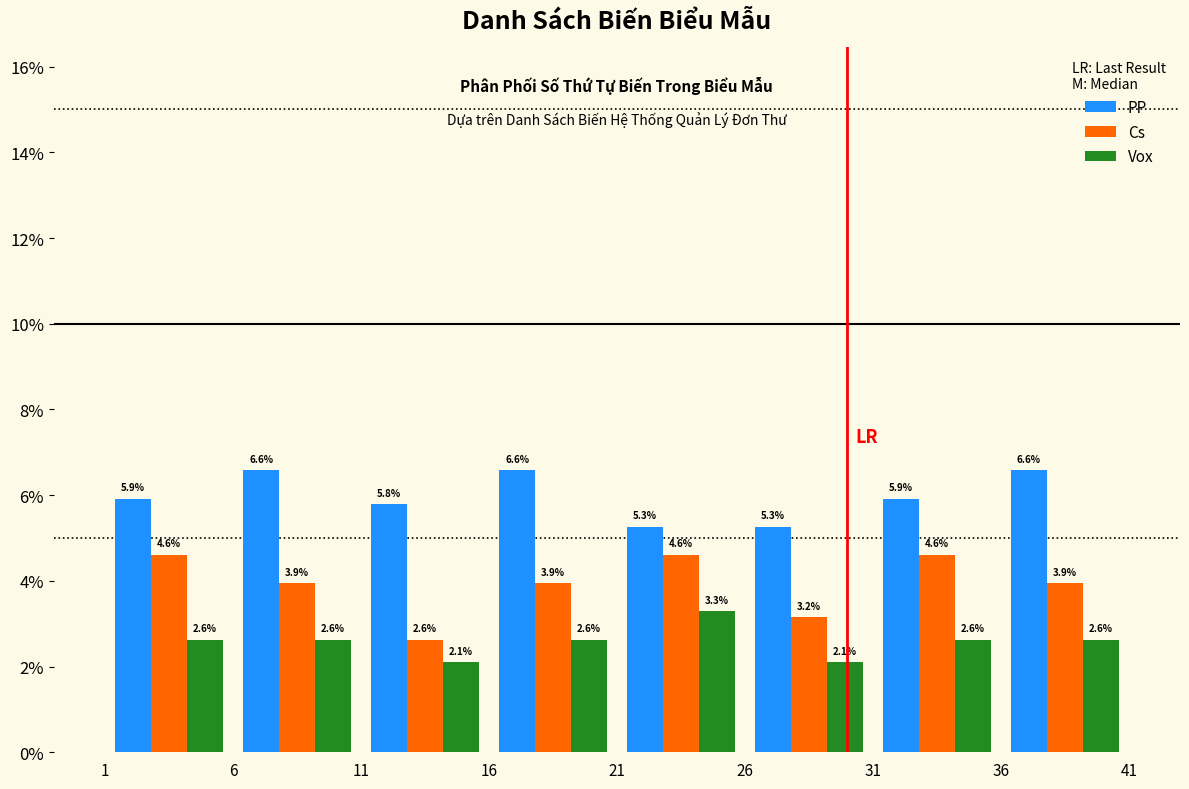

What is the height of the Vox bar covering 1 to 6 on the x-axis?

2.6